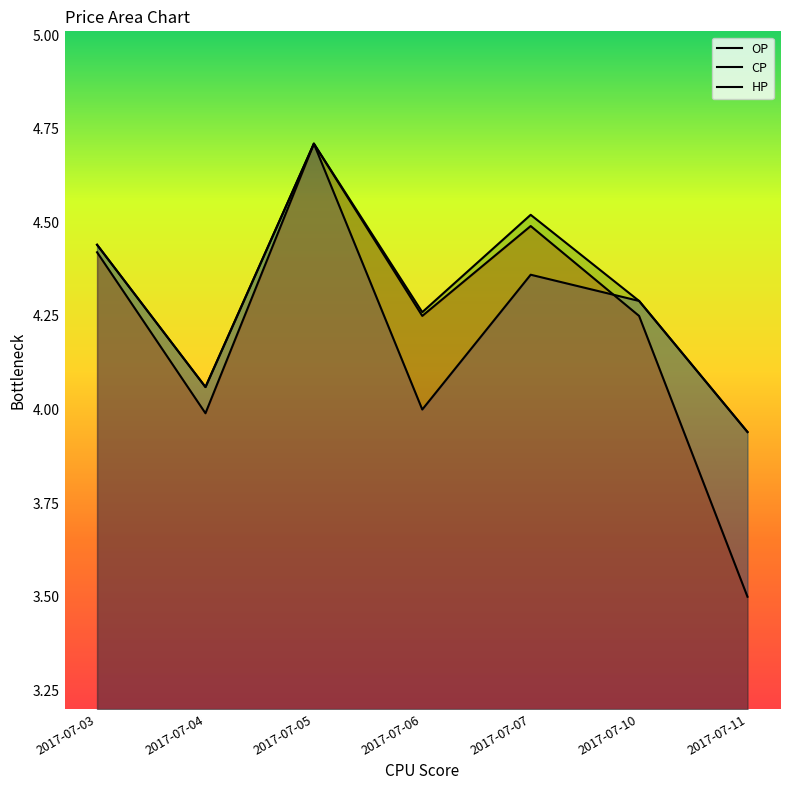

Where is the first local minimum for OP?

2017-07-04